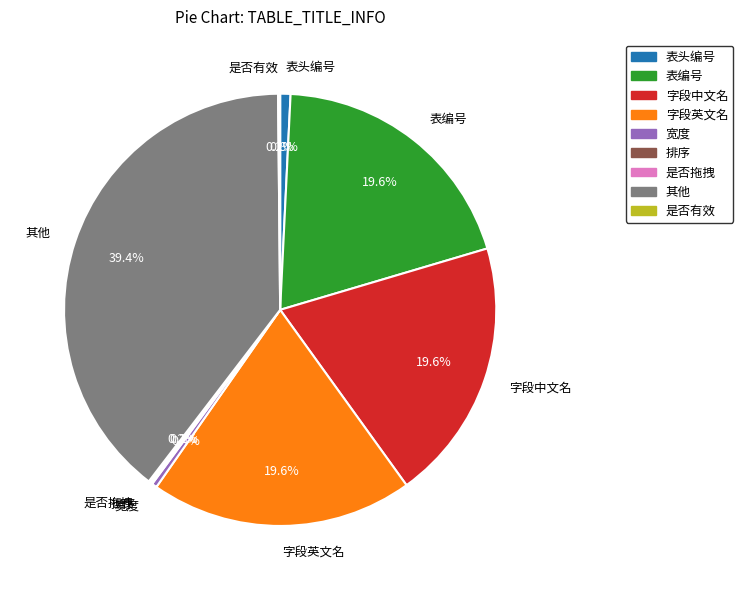

Does any single category account for the majority?

No